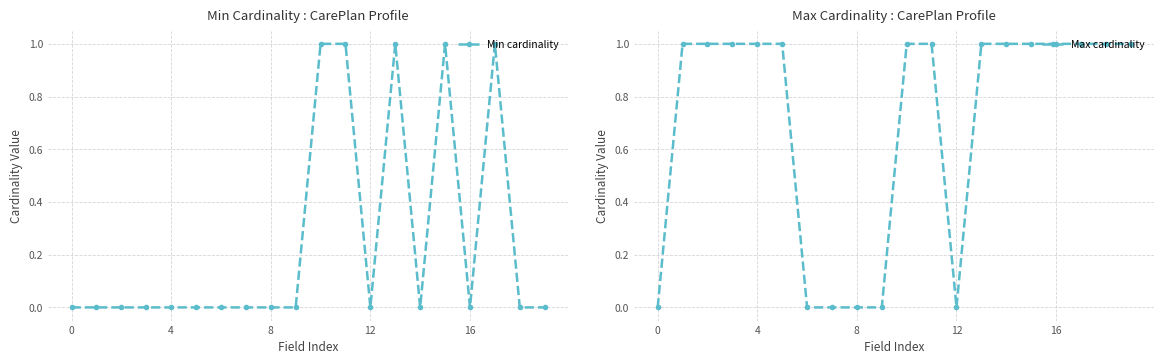

True or false: Max cardinality and Min cardinality intersect in this chart.

False